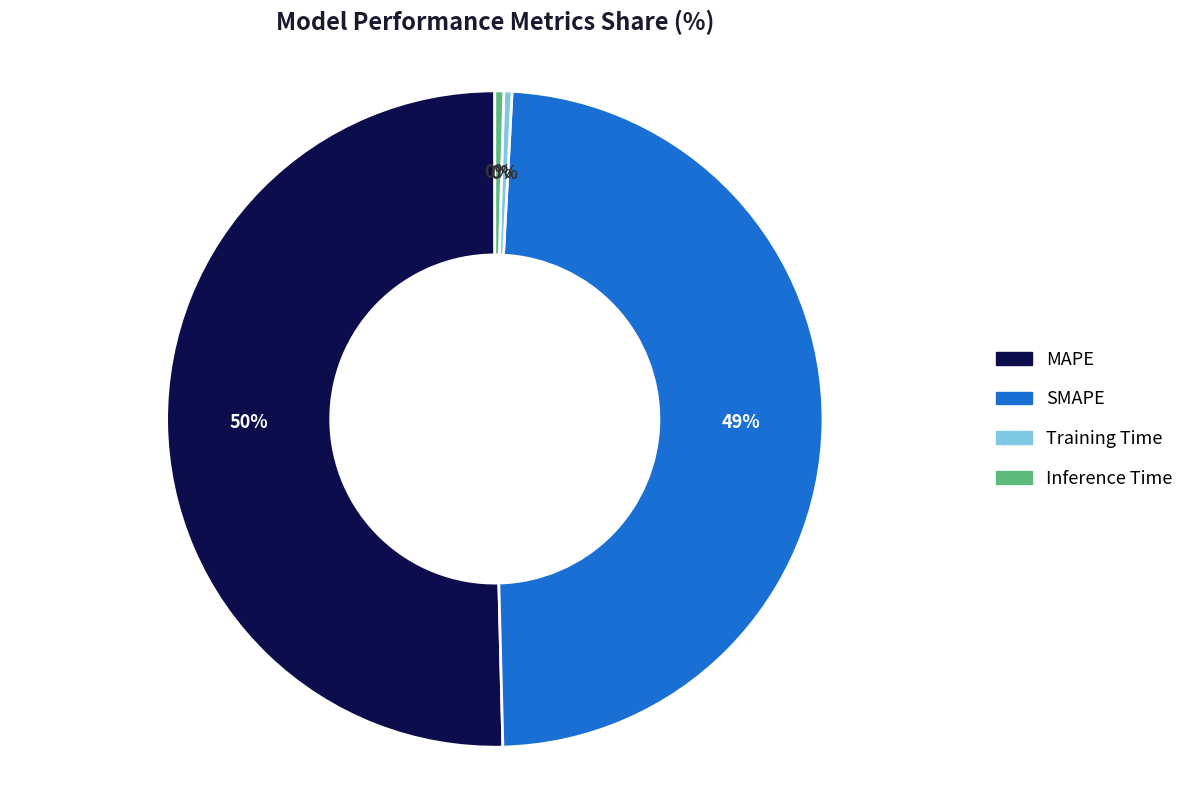

To the nearest percent, what is the average slice percentage?

25%